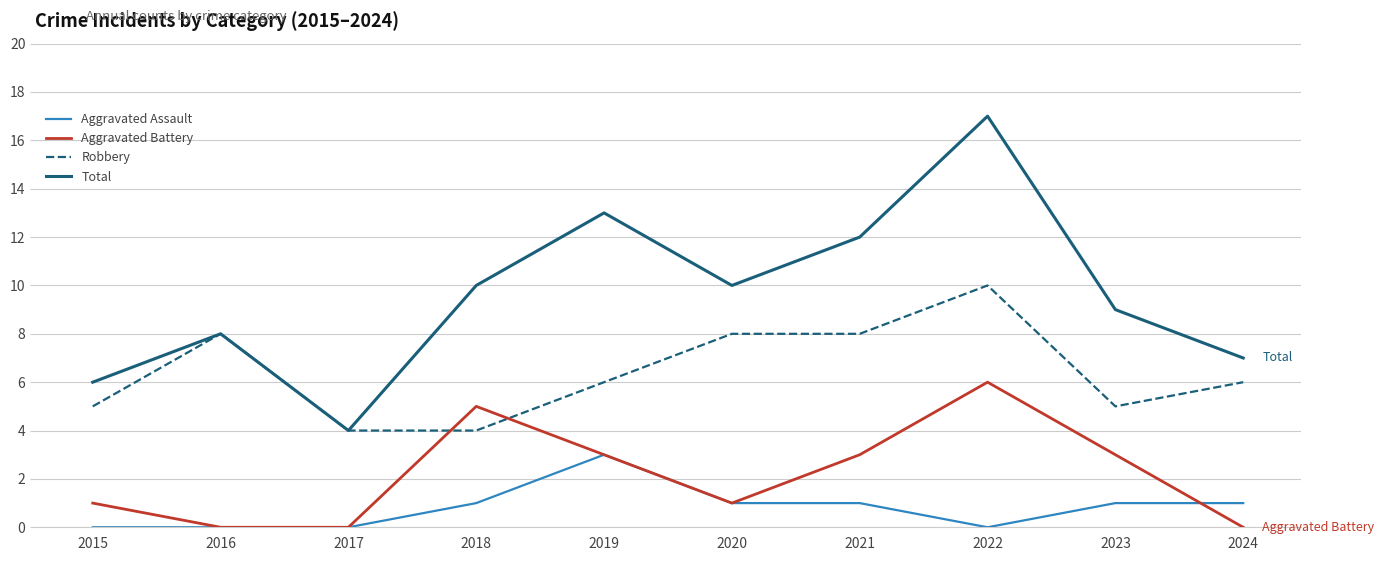

What are all the series names shown in the legend?

Aggravated Assault, Aggravated Battery, Robbery, Total